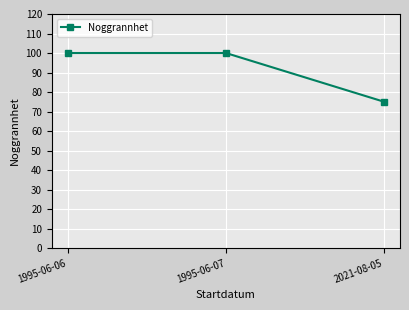

What is the value of the 2nd point from the left?

100